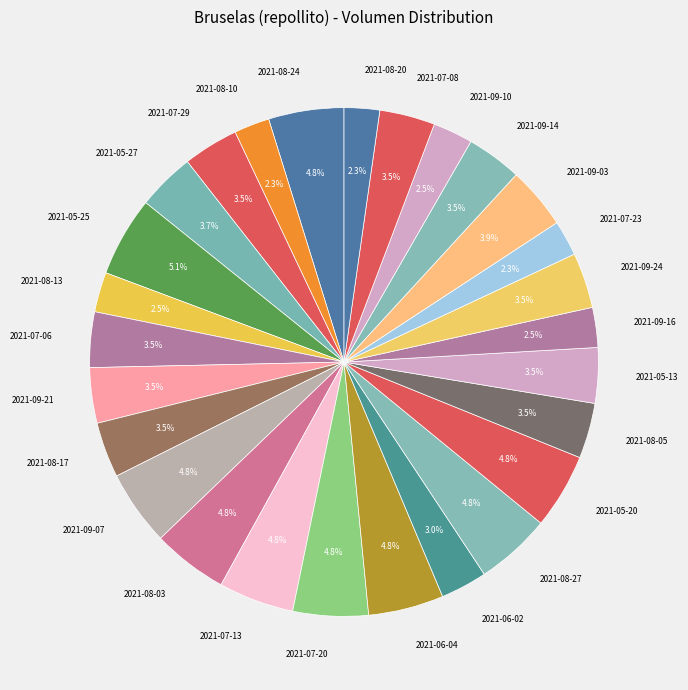

What percentage is NOT represented by 2021-07-29?

96.5%